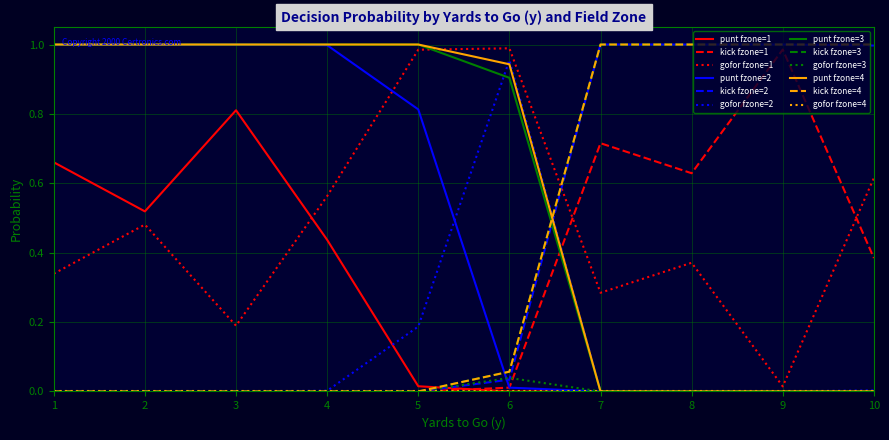

Does the chart have visible grid lines?

Yes